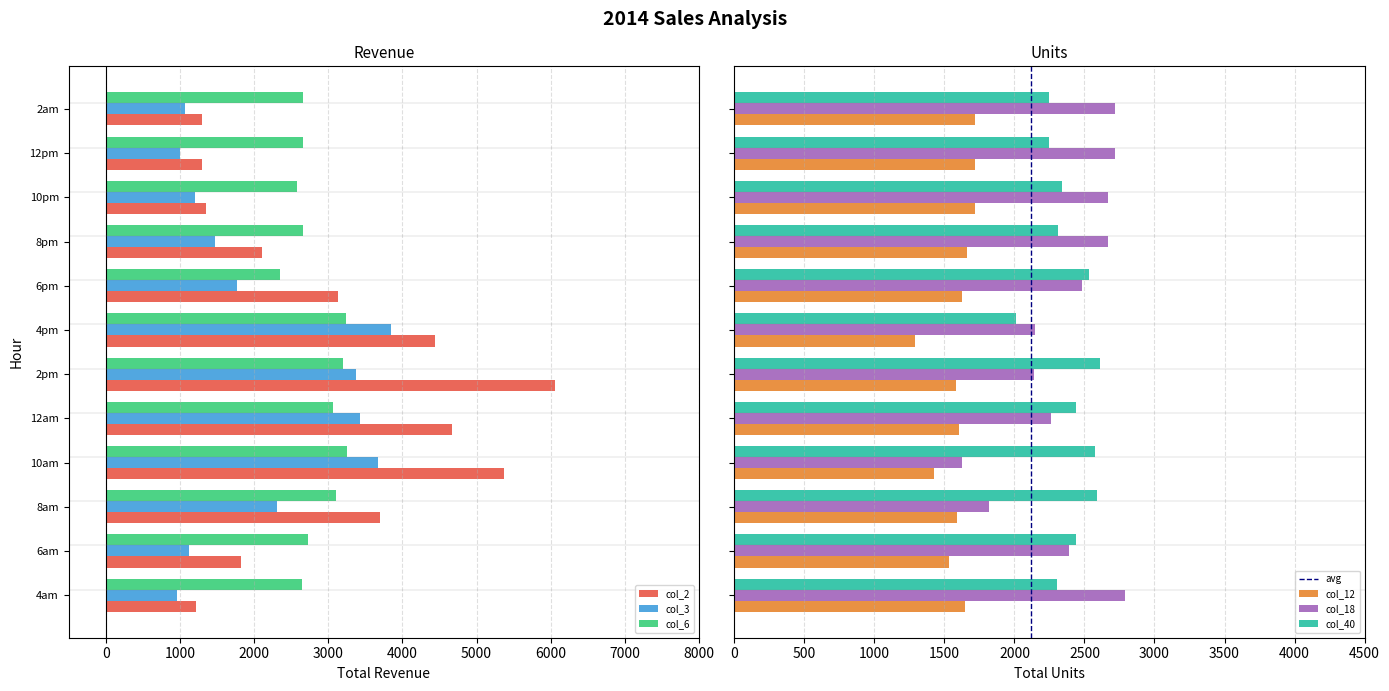

At which label does col_3 reach its peak?

4pm